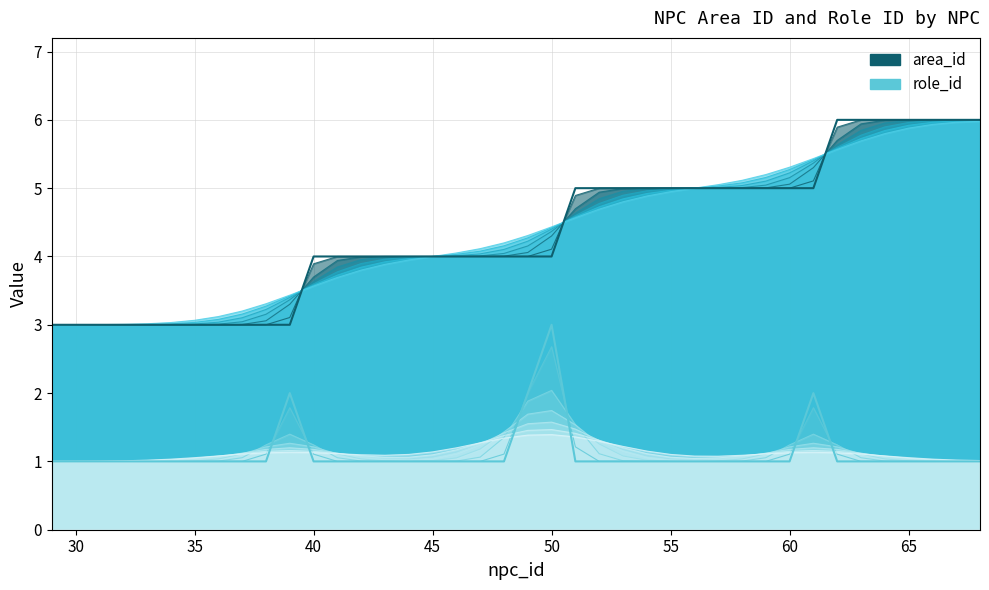

What is the value of the role_id point at the 22nd from the left?

3